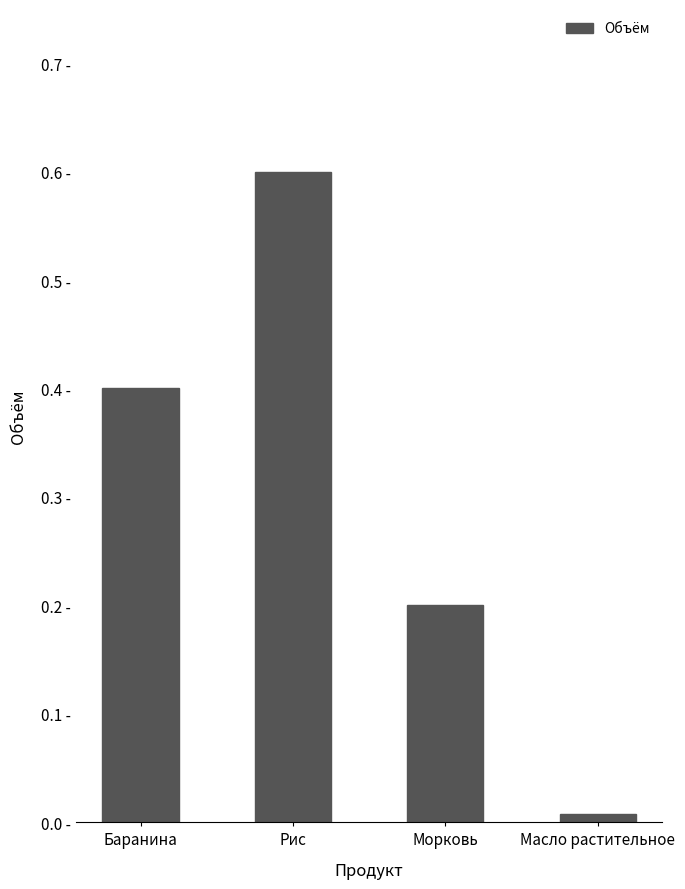

List the labels in order of value, largest first.

Рис, Баранина, Морковь, Масло растительное